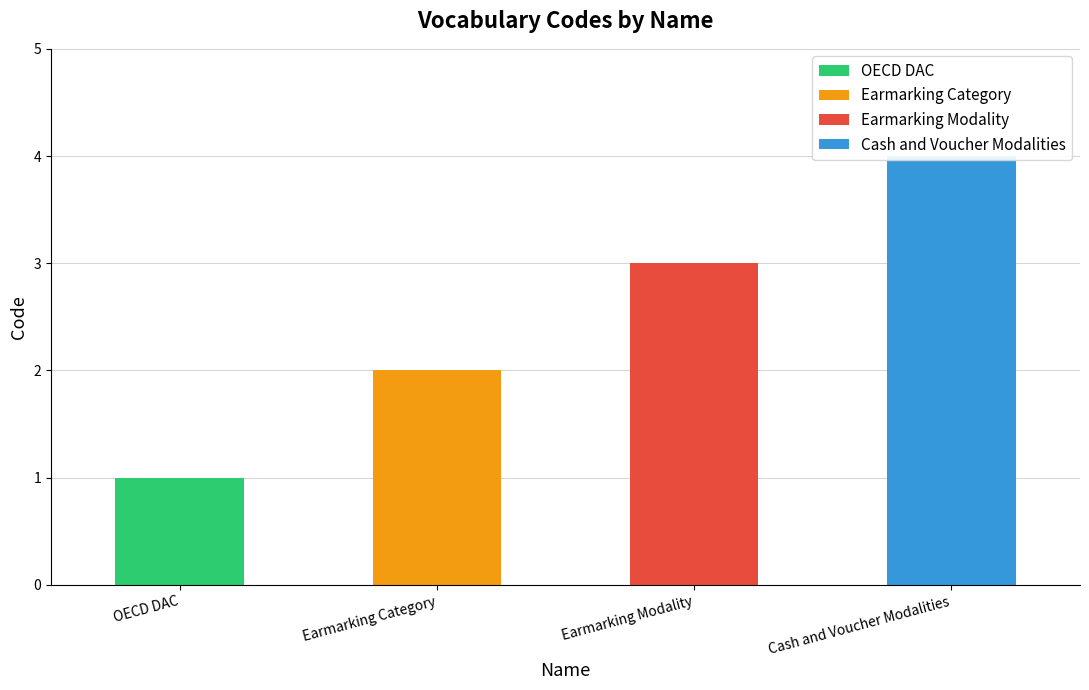

Is it true that the value at Earmarking Modality is 3?

True